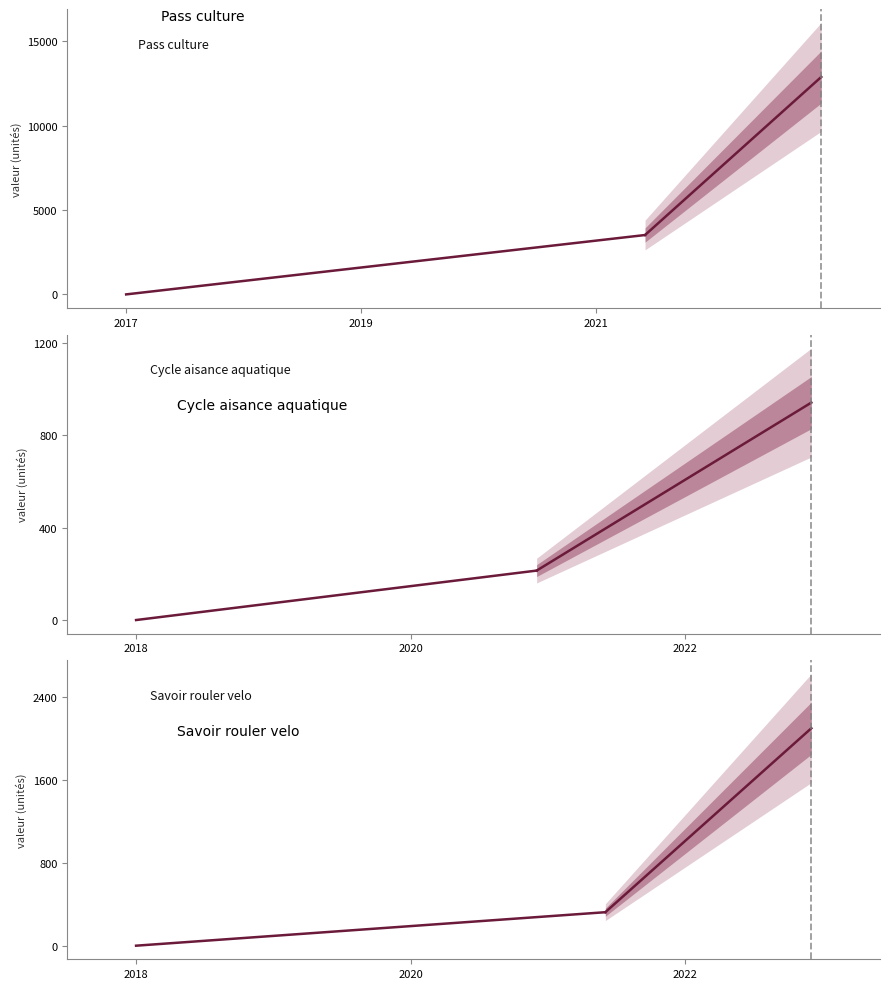

What is the average value of the Cycle aisance aquatique series?

107.0